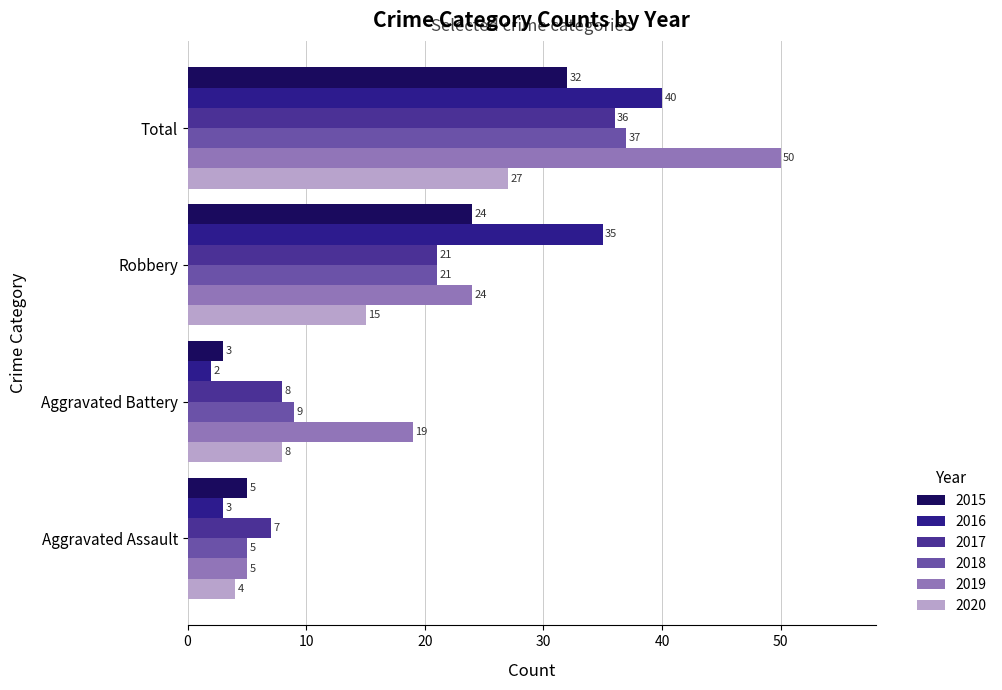

List the series in order of their peak value, lowest first.

2020, 2015, 2017, 2018, 2016, 2019